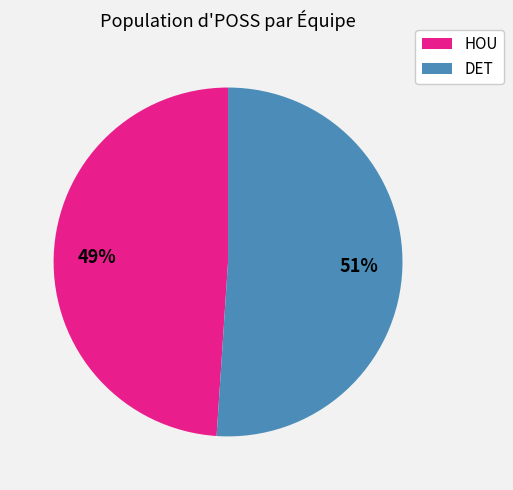

Count the number of slices in the pie.

2